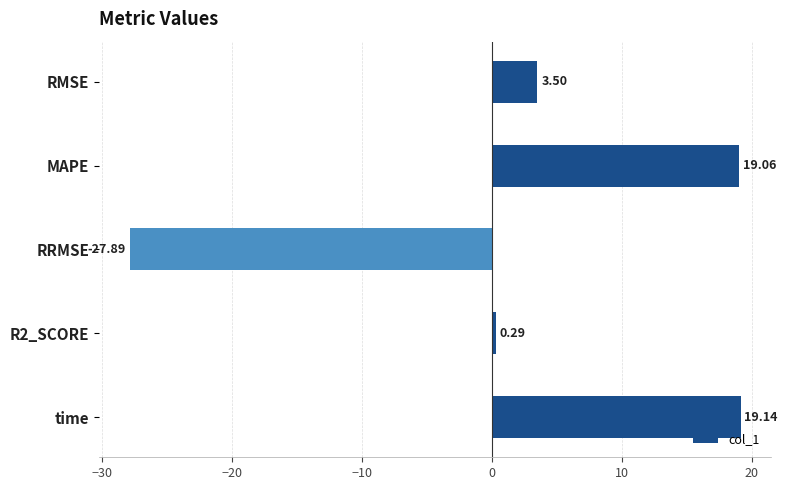

Which label corresponds to the largest value in the chart?

time